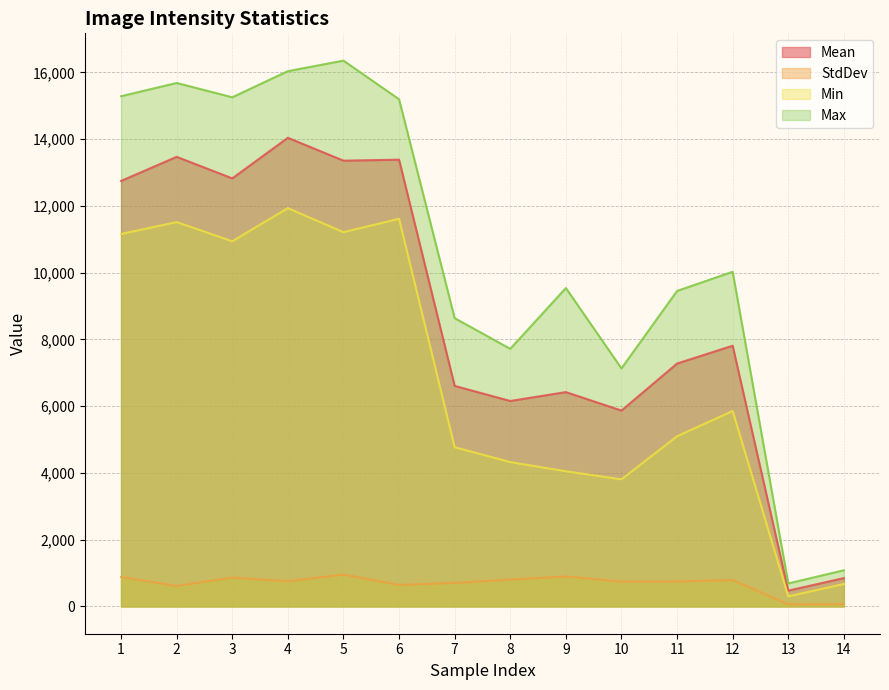

Between 1 and 2, which series saw the biggest shift?

Mean